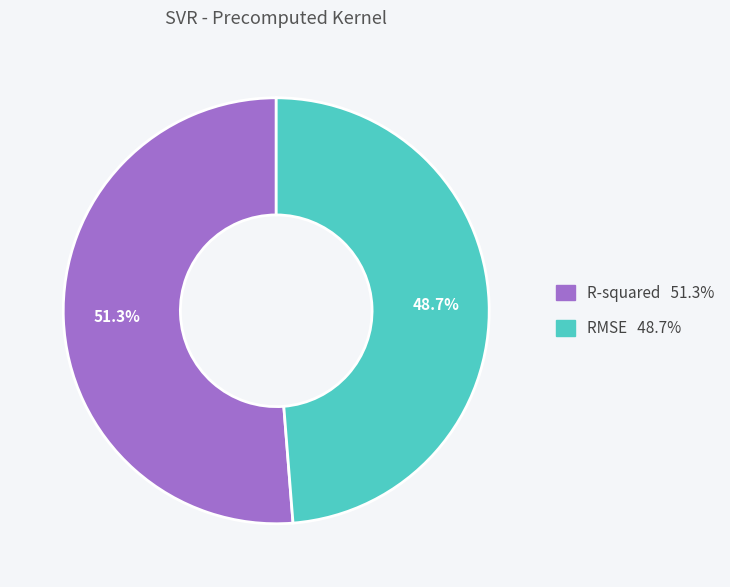

Count the number of slices in the pie.

2